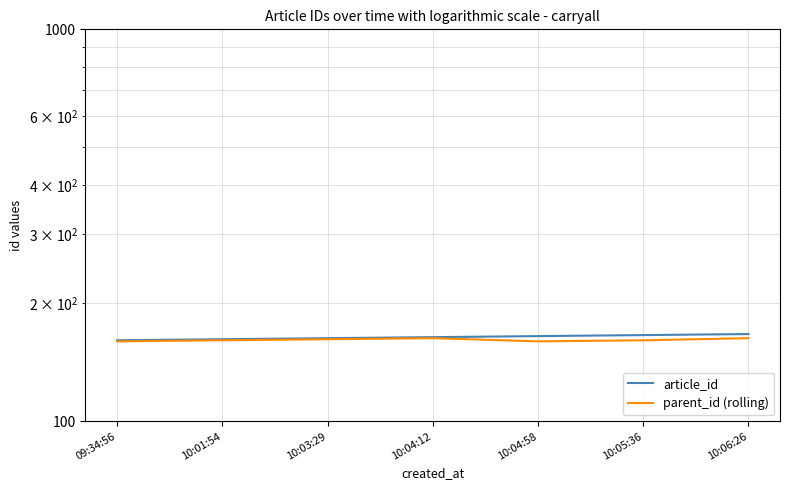

Which series changed the most between 10:03:29 and 10:04:58?

article_id